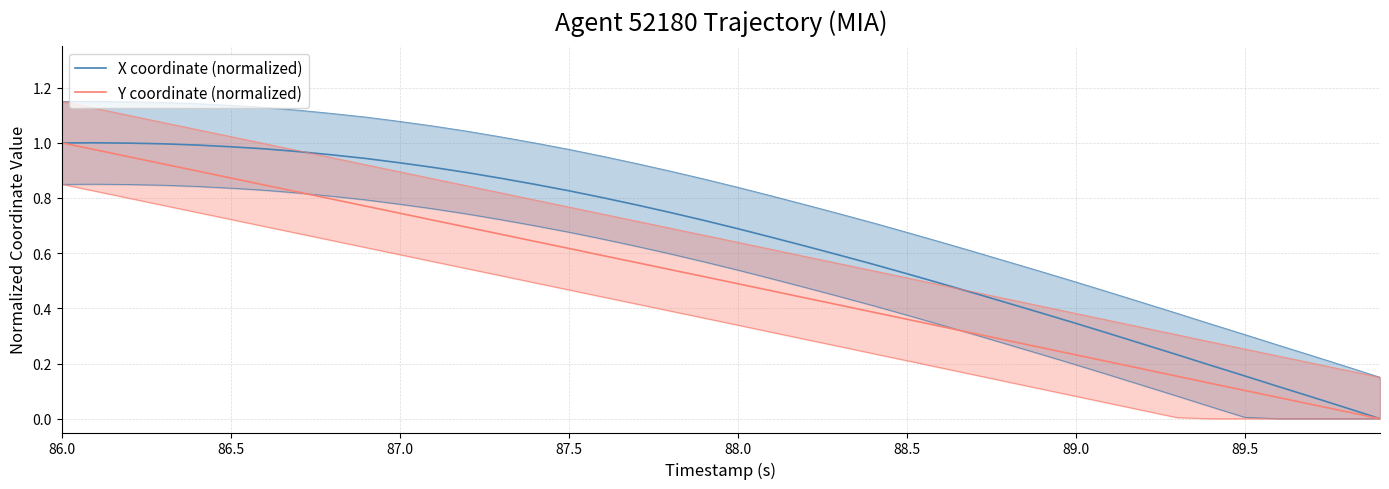

How many values in the X coordinate (normalized) series exceed 0?

39